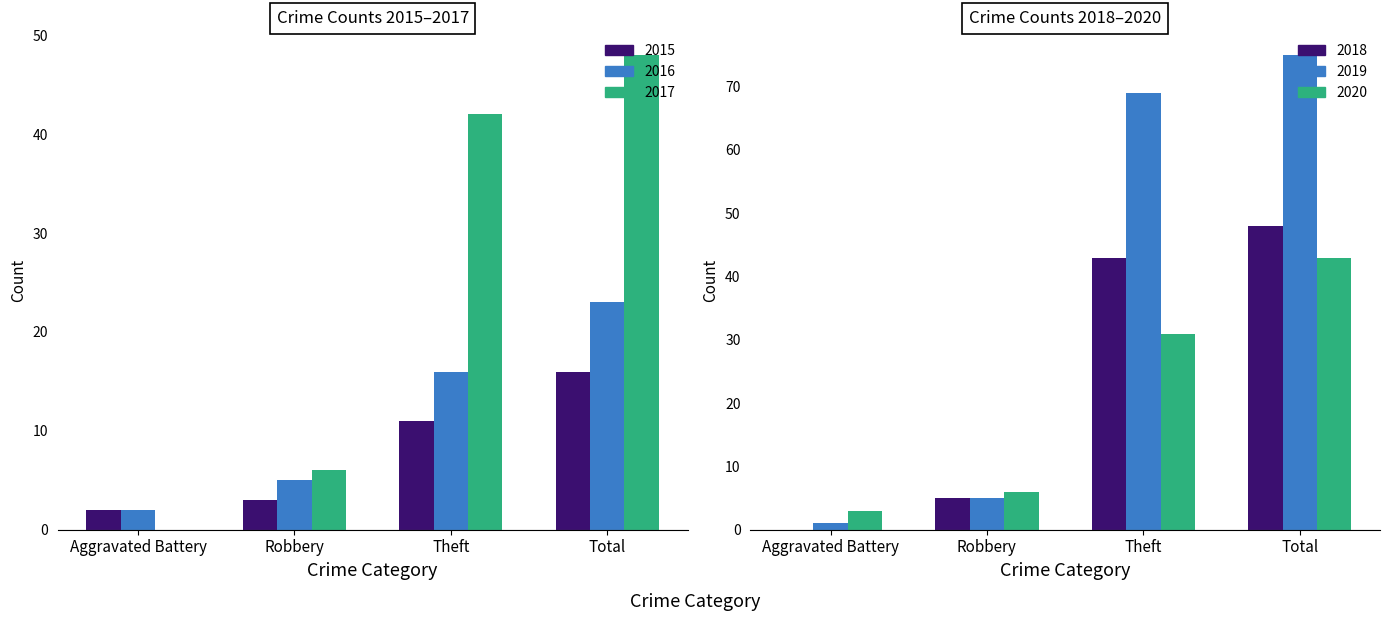

Where does the 2015 series first go above 11?

Total